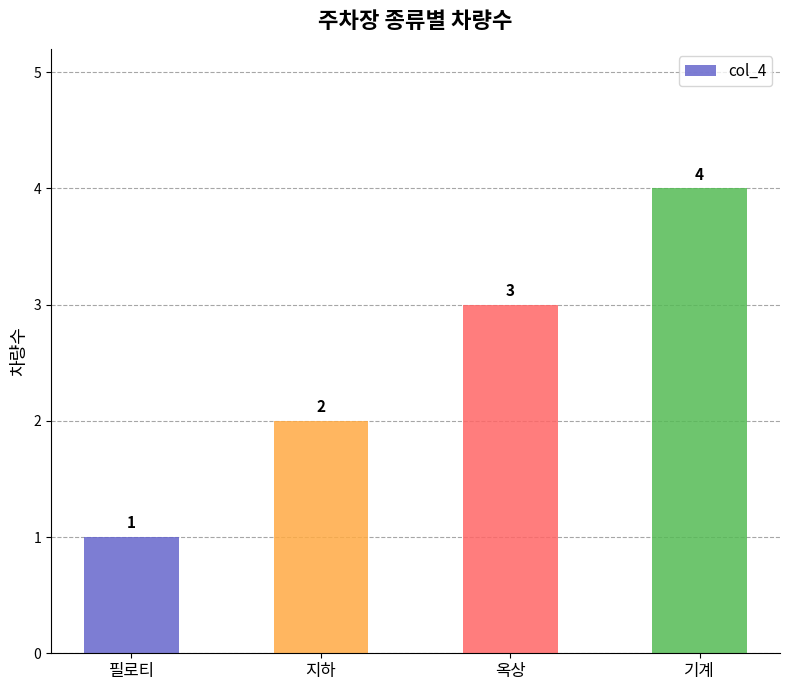

What is the minimum value shown in the chart?

1